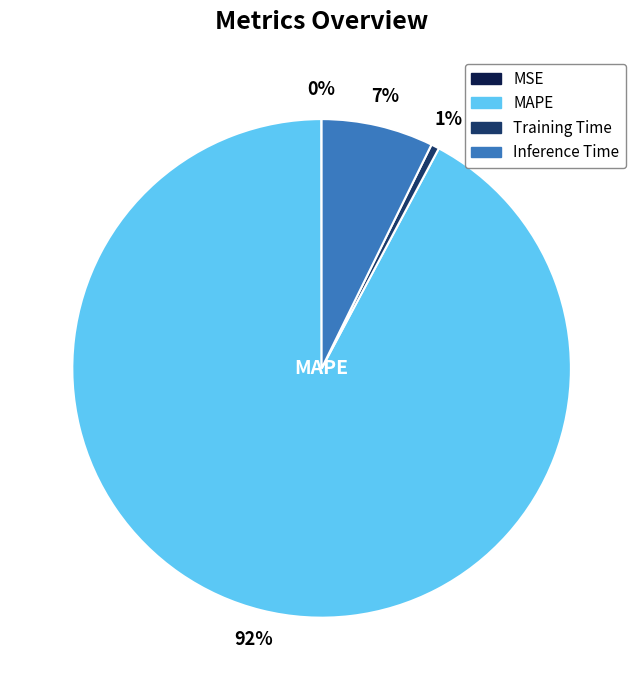

To the nearest percent, what is the average slice percentage?

25%